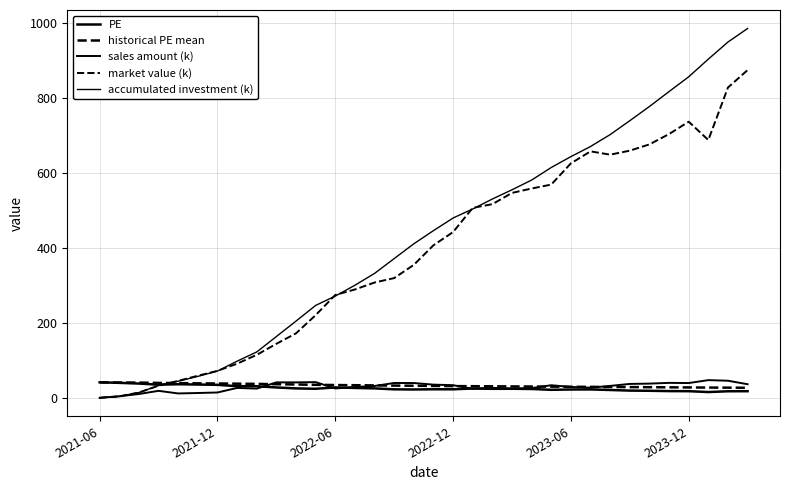

How many lines are shown in the chart?

5